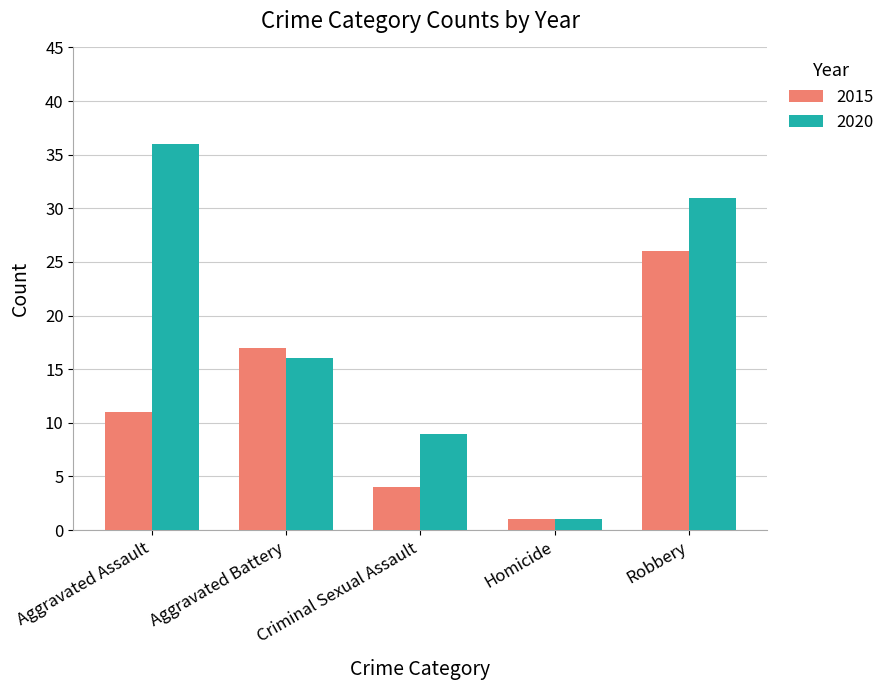

Which category has the highest value across all series?

Aggravated Assault